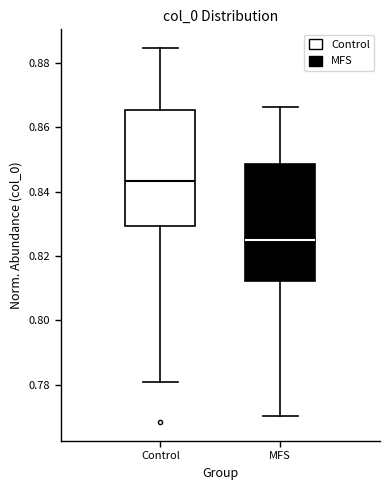

Reading left to right, read every box against the y-axis: the position of its median line, the range the box covers, and the ends of its whiskers. The values are not printed on the chart, so give them approximately, as read against the axis.

Control: median 0.844, box 0.830 to 0.866, whiskers 0.780 to 0.884
MFS: median 0.826, box 0.812 to 0.848, whiskers 0.770 to 0.866